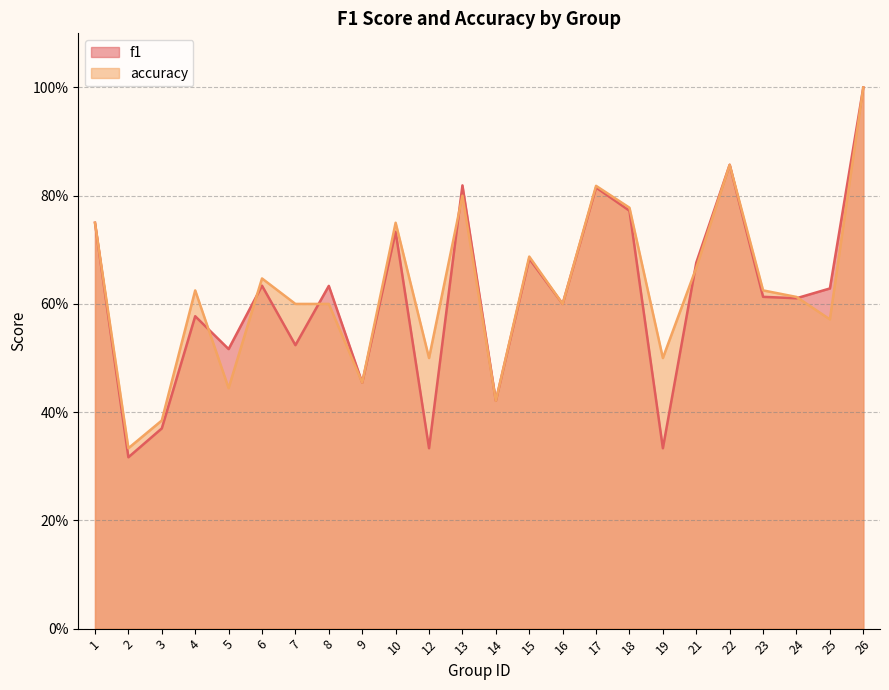

Which has a higher value, 2 or 9?

9